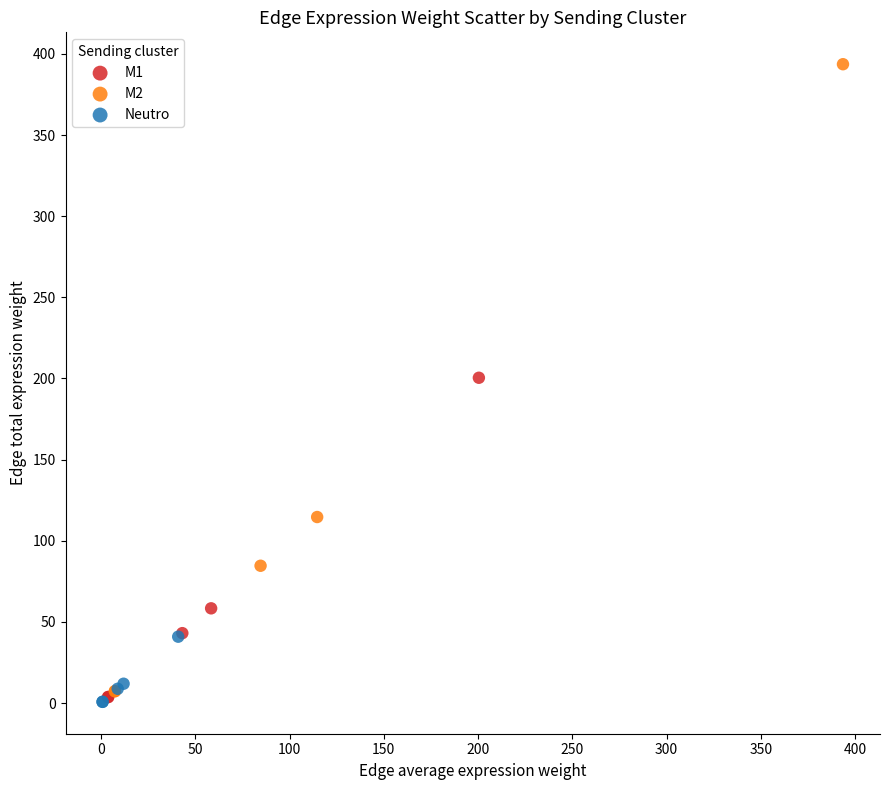

Which series has the widest spread of Y values?

M2